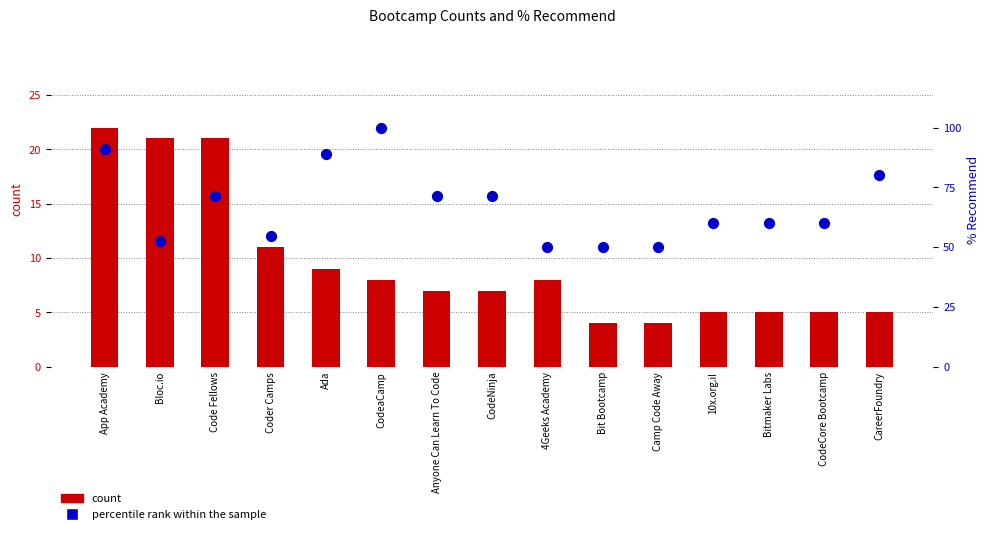

Which series reaches the maximum Y coordinate?

percentile rank within the sample